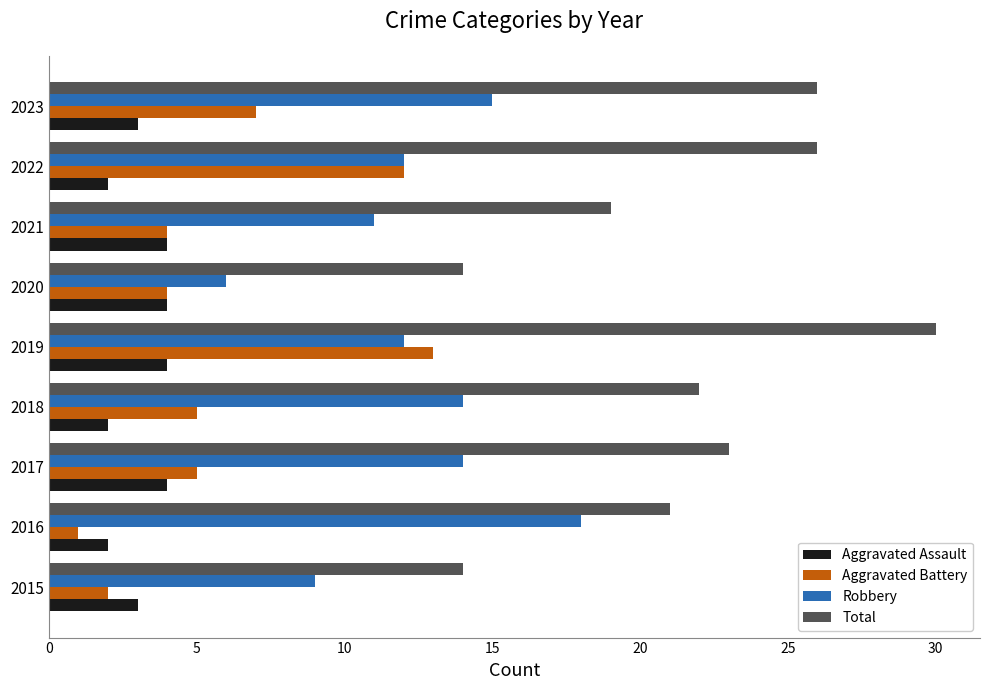

Which series has the largest total across all categories?

Total